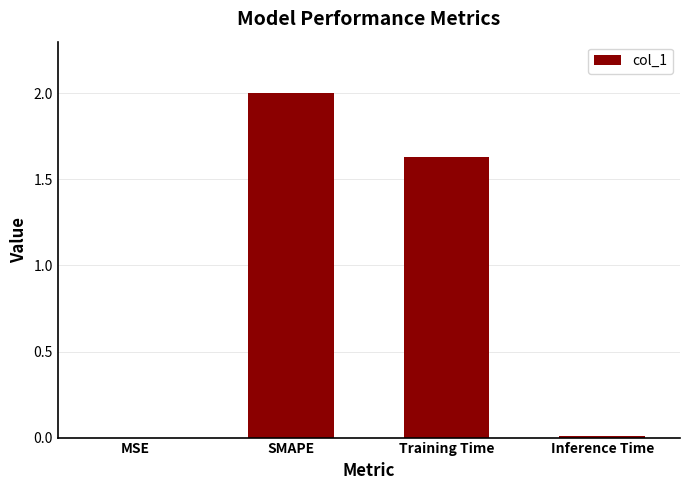

What is the maximum value shown in the chart?

2.0